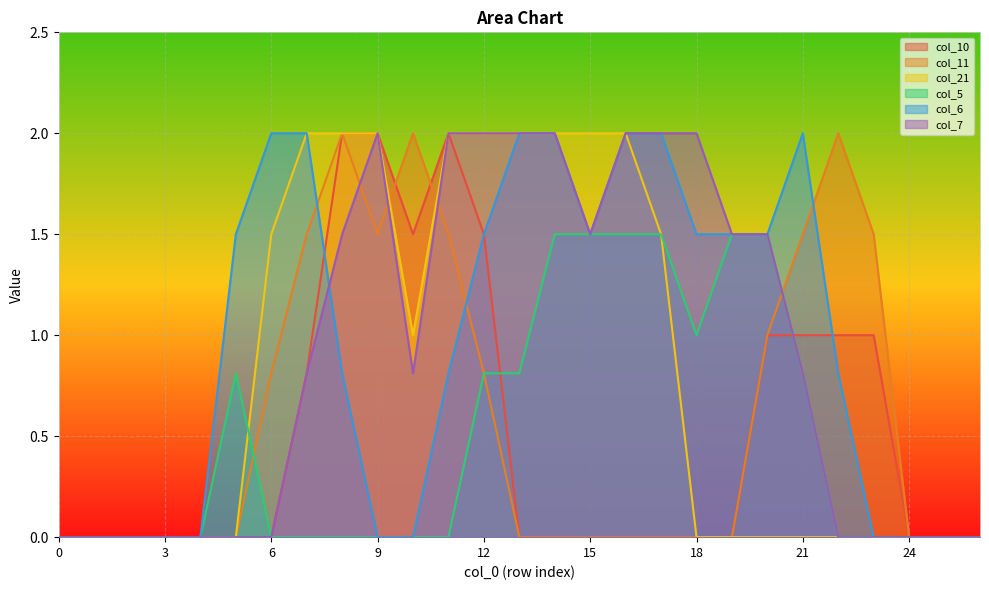

List the labels in order of col_6 value, largest first.

6, 7, 13, 14, 16, 17, 21, 5, 12, 15, 18, 19, 20, 8, 11, 22, 0, 1, 2, 3, 4, 9, 10, 23, 24, 25, 26